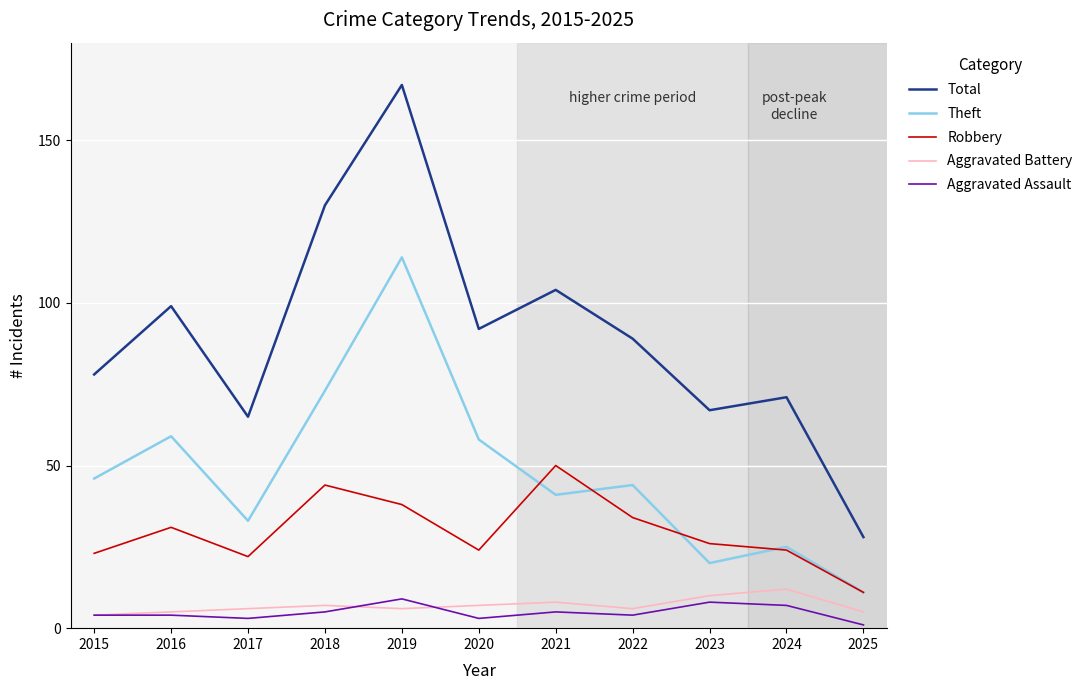

Where is the first local maximum for Theft?

2016